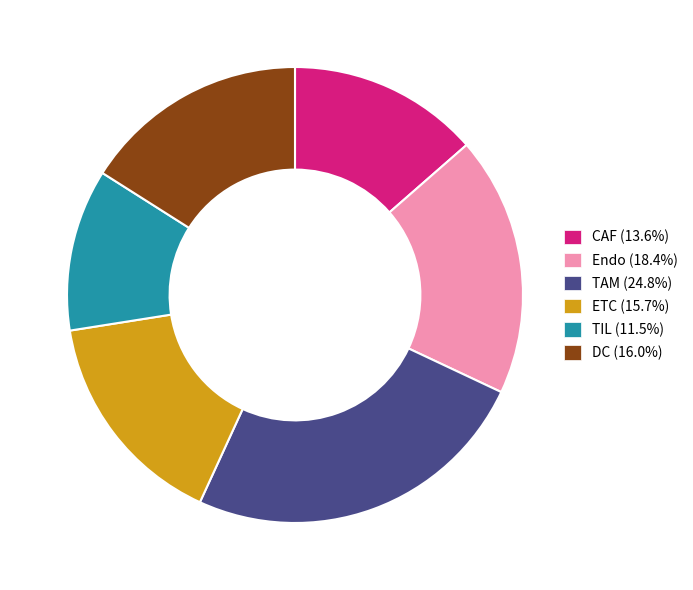

Is TIL the majority of the pie?

No